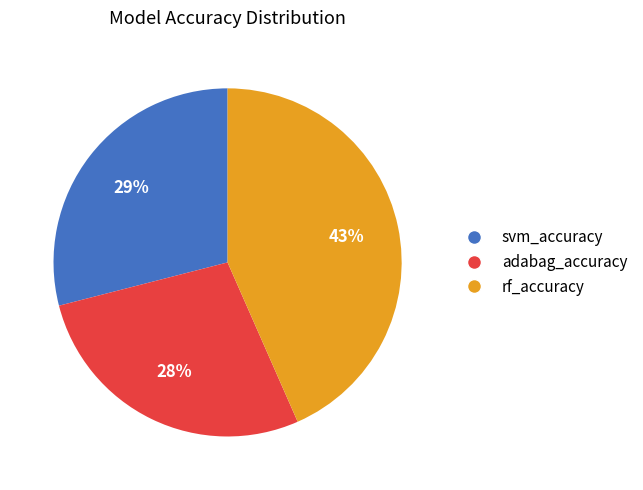

True or false: adabag_accuracy accounts for 41% of the total.

False